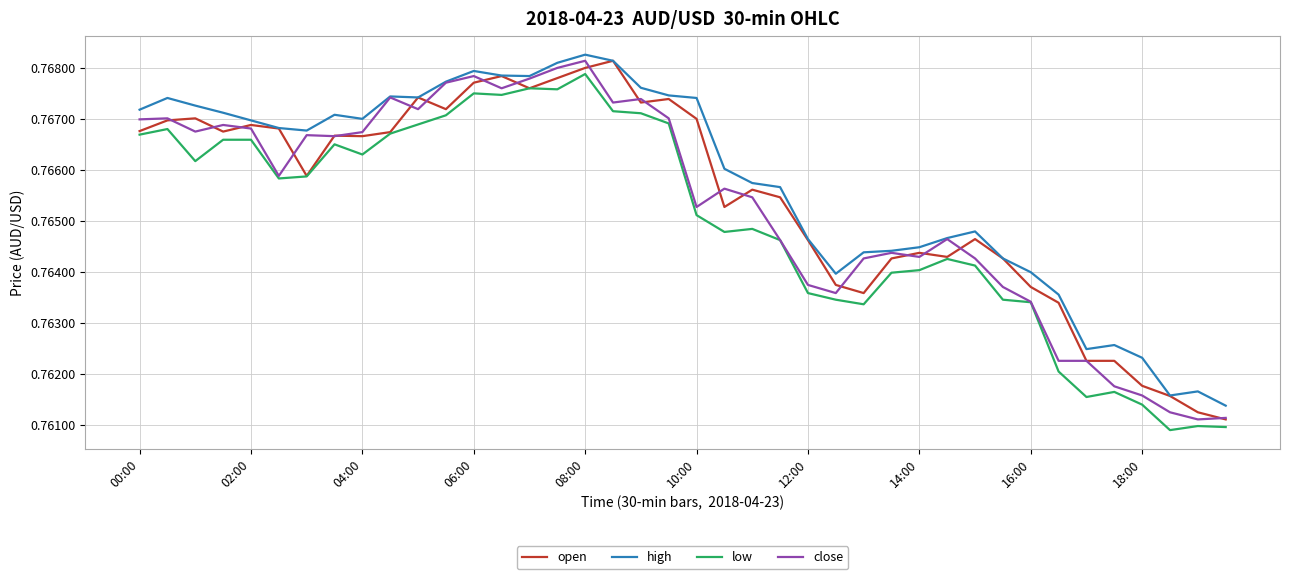

True or false: low and high cross at least once.

False